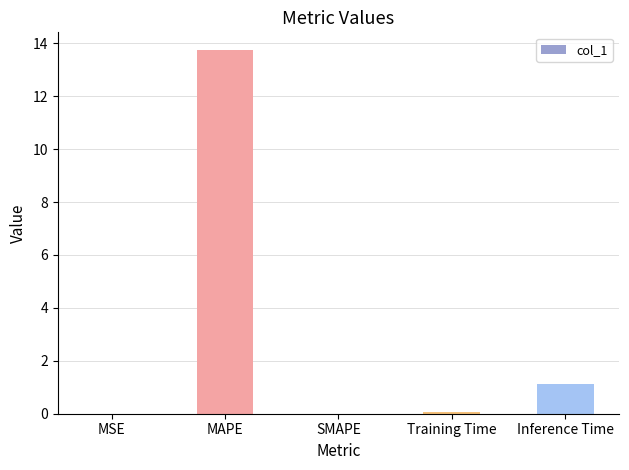

Where is the data nearest to the value 6?

Inference Time